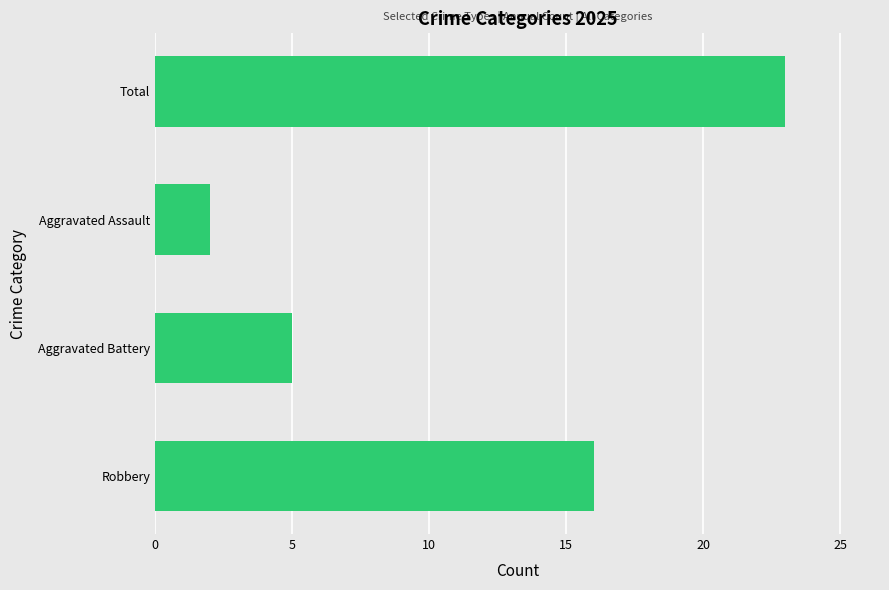

What is the change in value from Robbery to Aggravated Battery?

-11